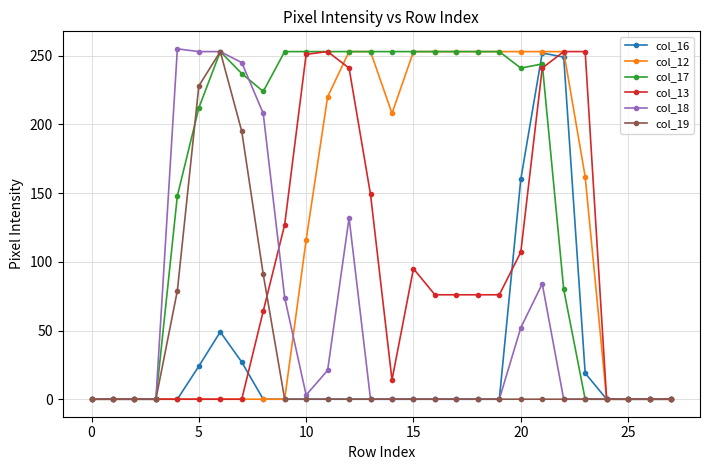

How many distinct data groups are displayed?

6